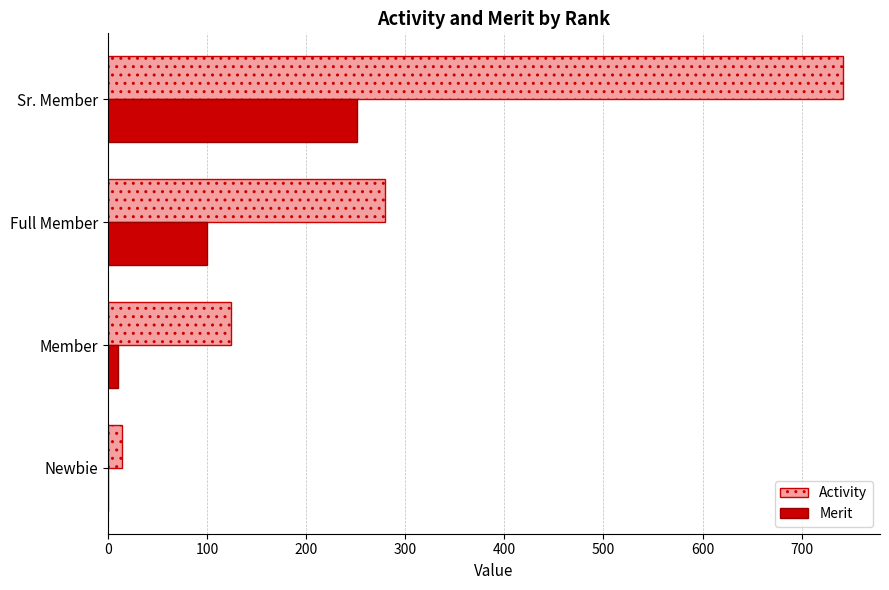

Which series changed the most between Newbie and Full Member?

Activity